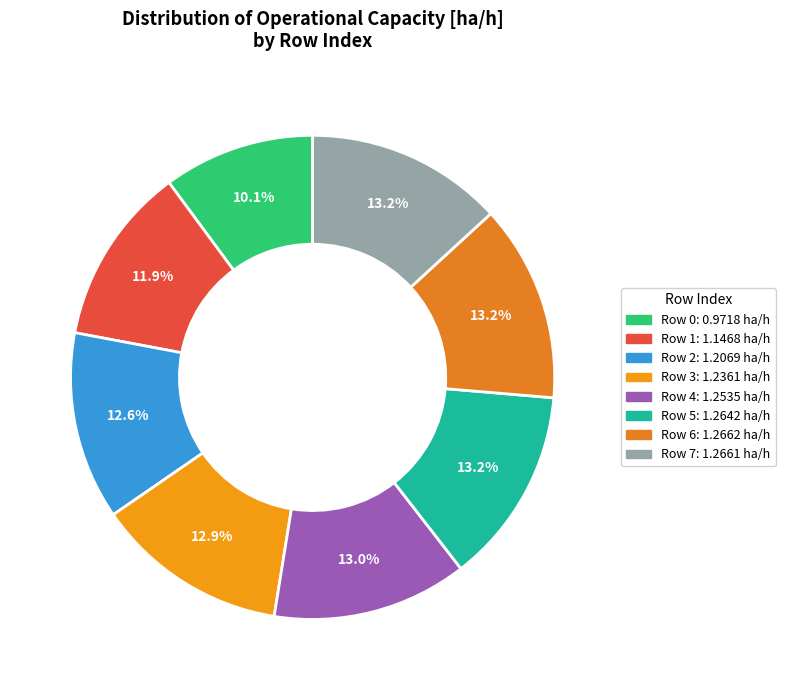

What is the change in value from Row 0 to Row 6?

+0.3